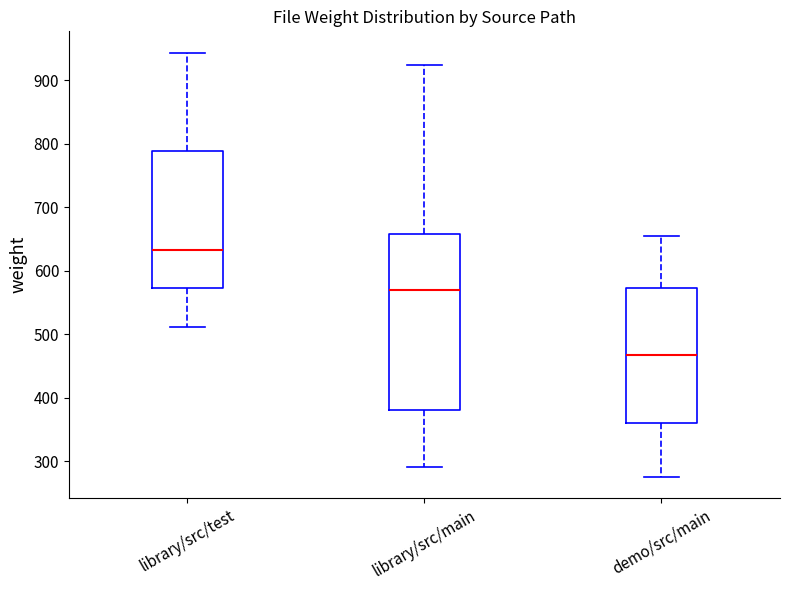

Which box's median line is the lowest?

demo/src/main